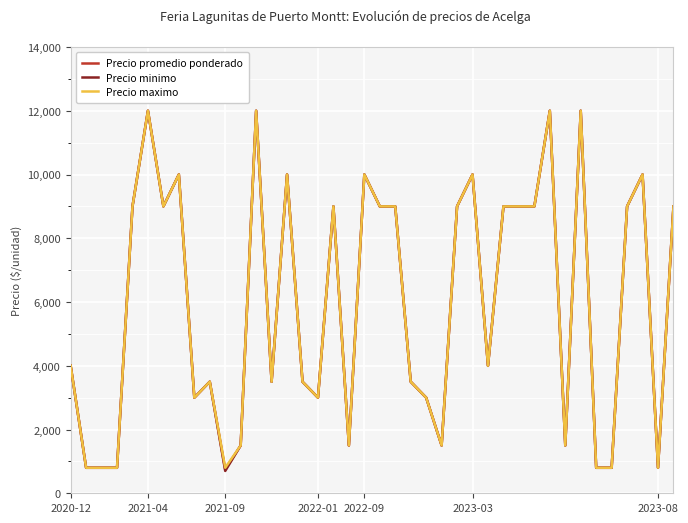

What is the average value of the Precio maximo series?

5990